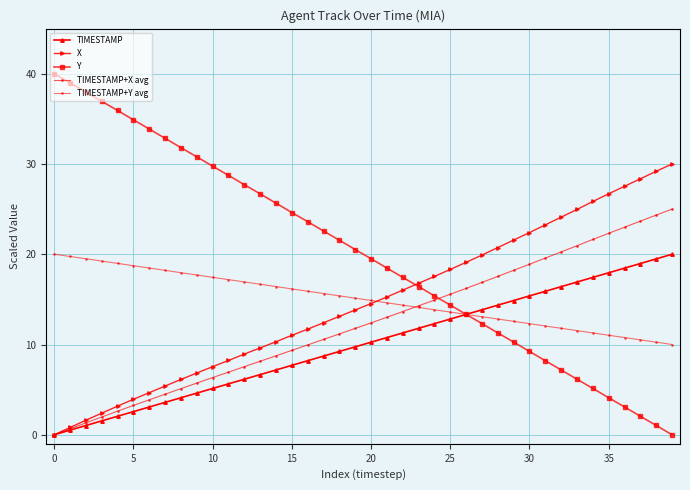

True or false: X and Y intersect in this chart.

True